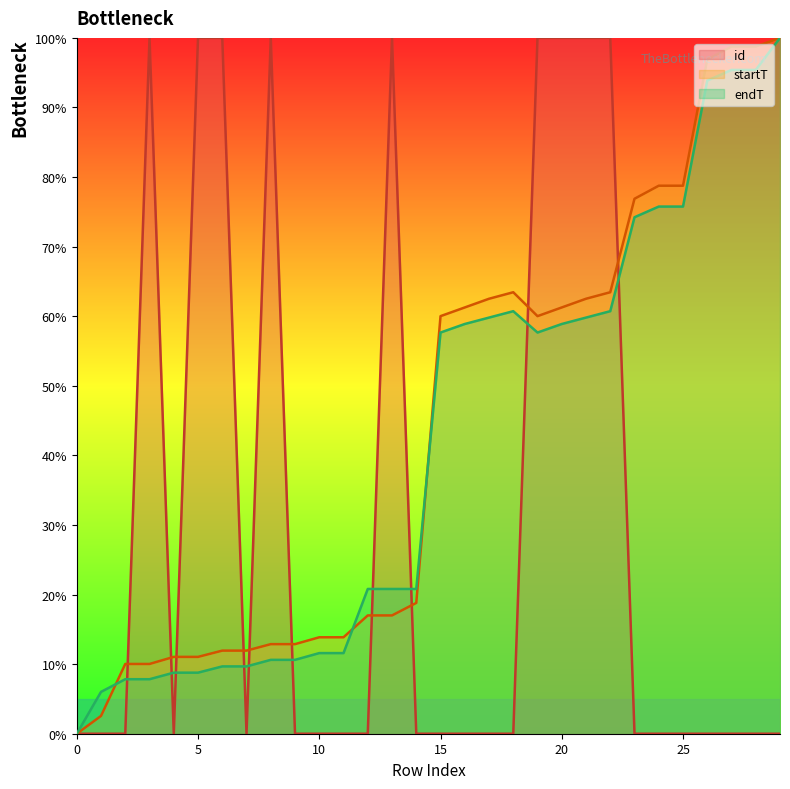

What is the greatest value displayed?

100.0